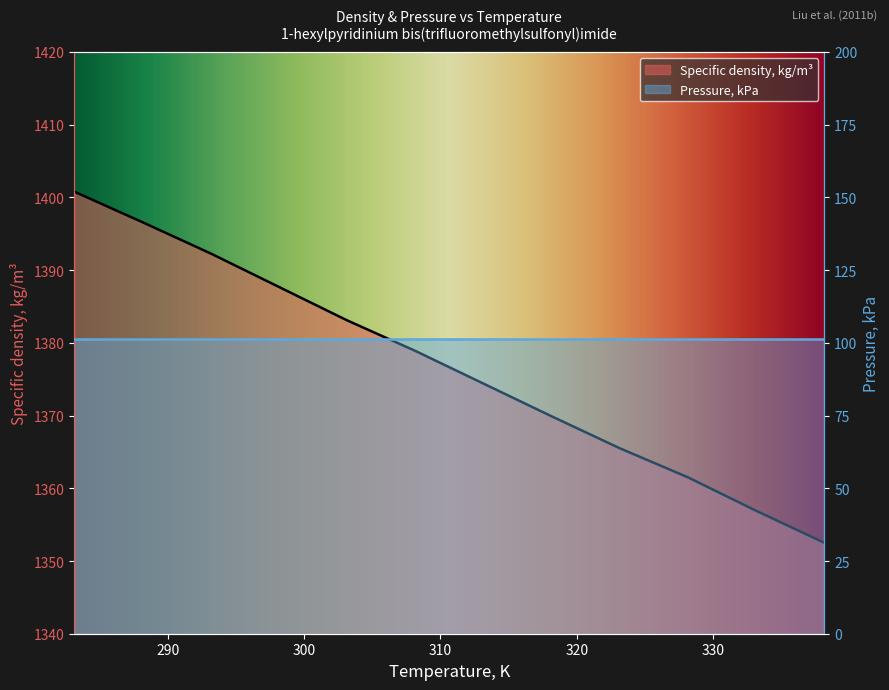

List the labels in order of value, smallest first.

338.15, 333.15, 328.15, 323.15, 318.15, 313.15, 308.15, 303.15, 298.15, 293.15, 288.15, 283.15